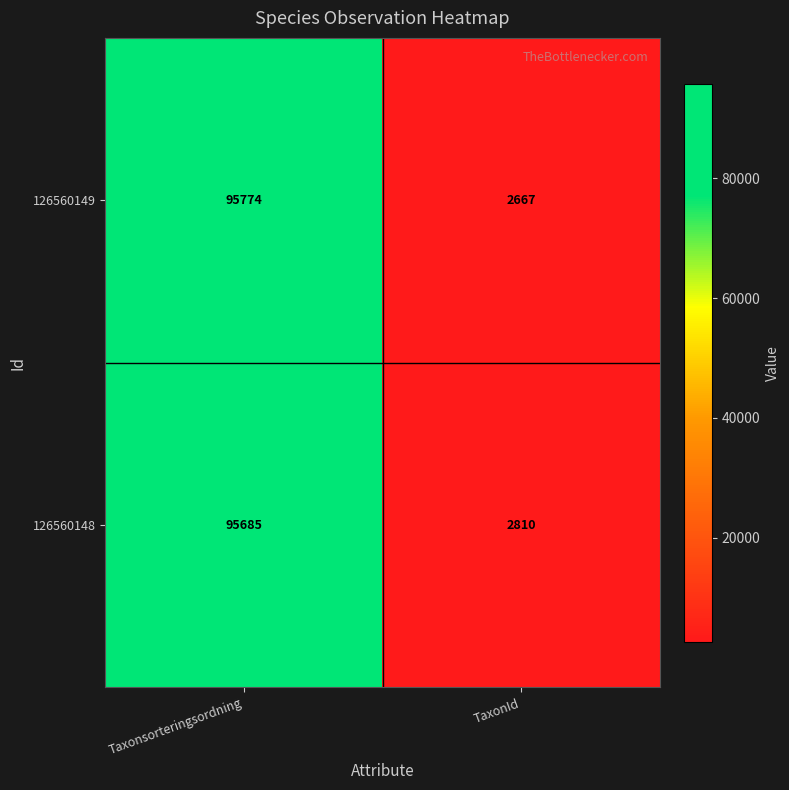

Reading left to right, extract all data points from this chart.

126560149: Taxonsorteringsordning=95774	TaxonId=2667
126560148: Taxonsorteringsordning=95685	TaxonId=2810